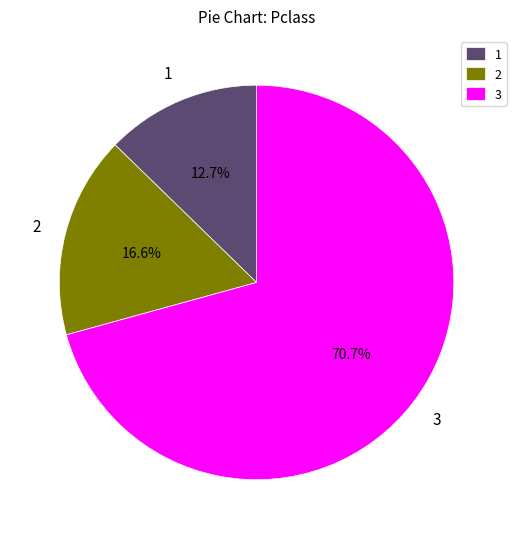

What percentage do 3 and 2 together represent?

87.3%